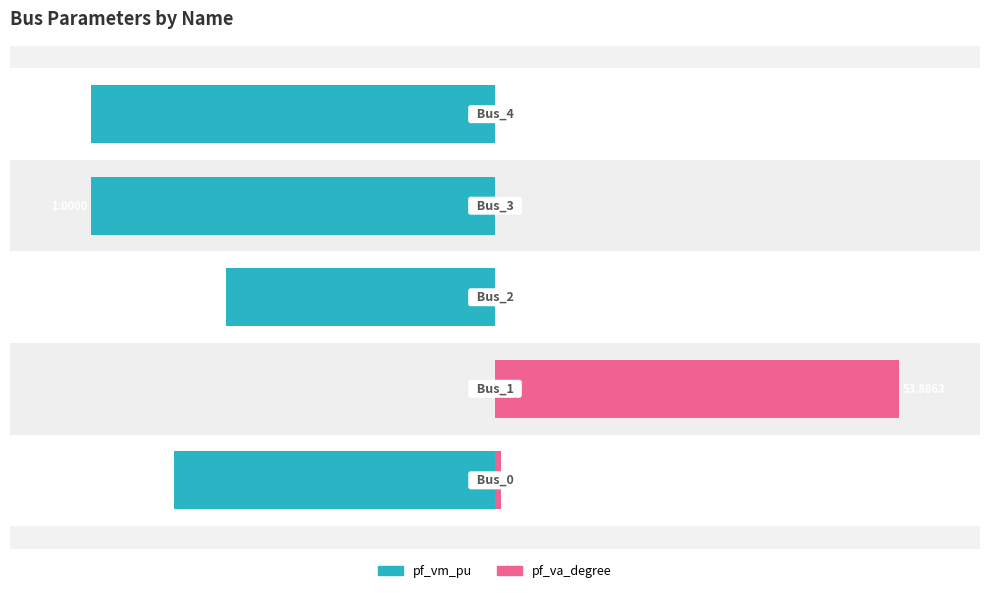

What is the value of the pf_va_degree bar at the 1st from the left?

1.4